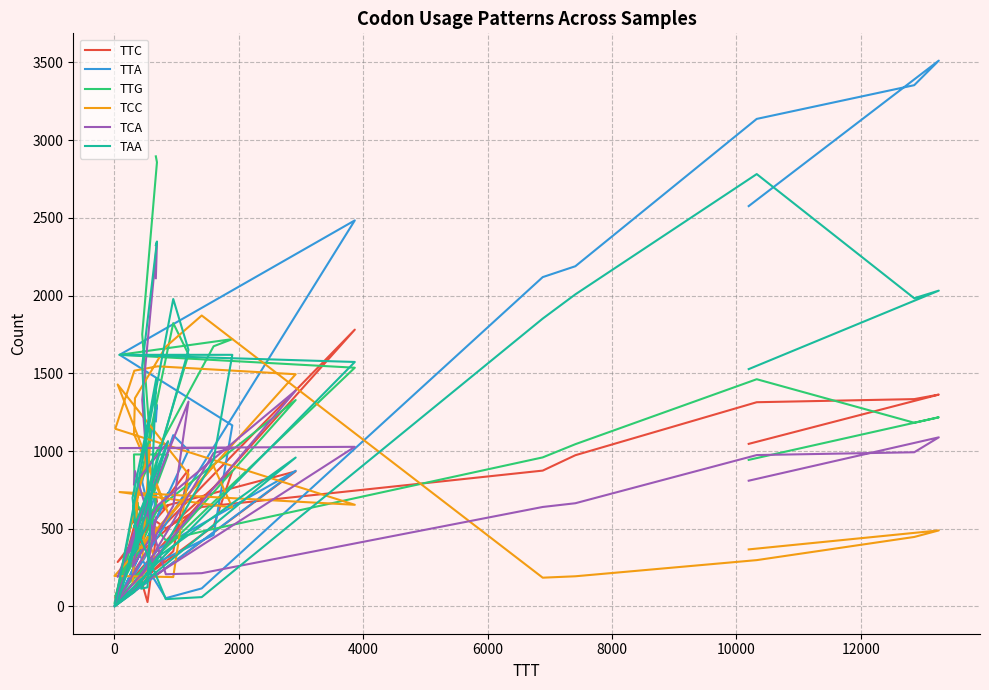

What is the value of the TCC point at the 6th from the left?

742